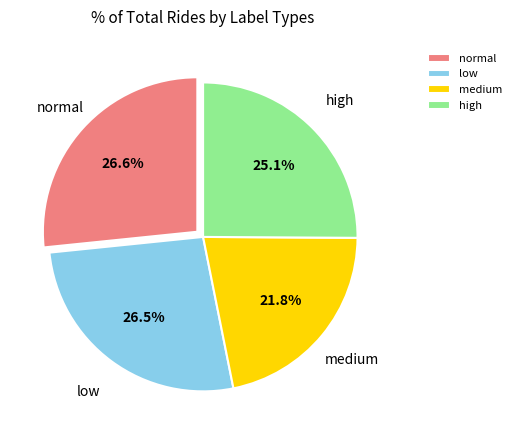

How many segments does this pie chart have?

4